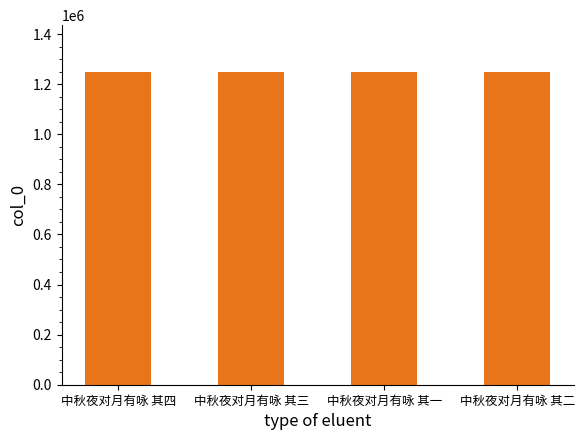

The chart shows a value of 1248252 at 中秋夜对月有咏 其一. True or false?

True